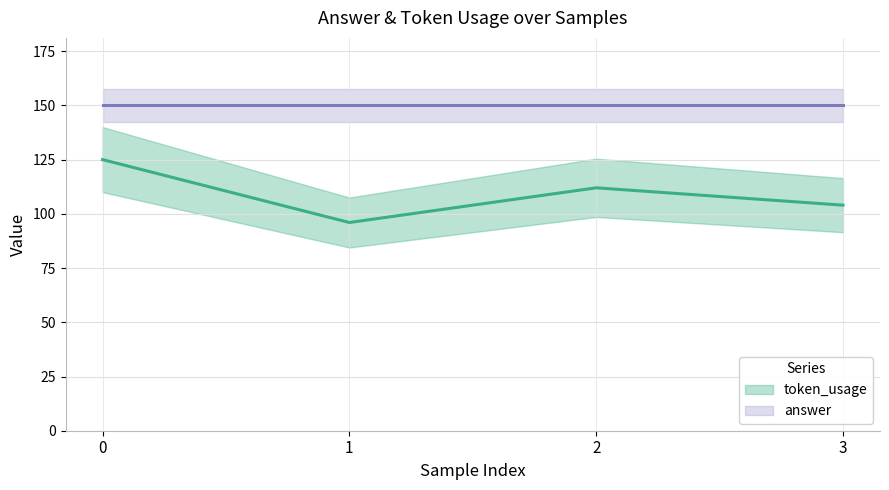

What is the change in value from 0 to 2?

-13